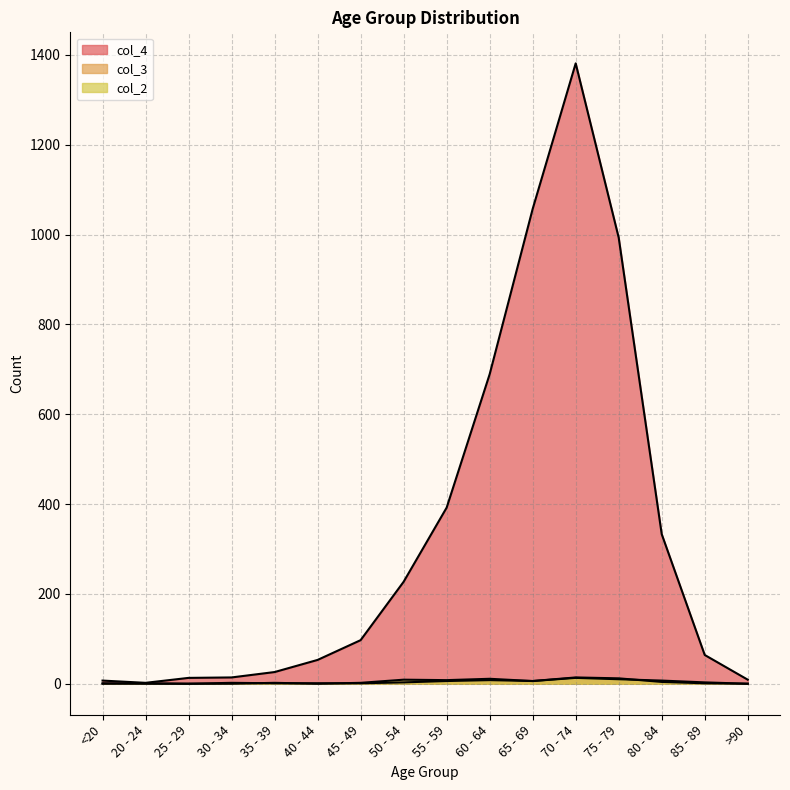

At which category is the sum across all series the highest?

70 - 74